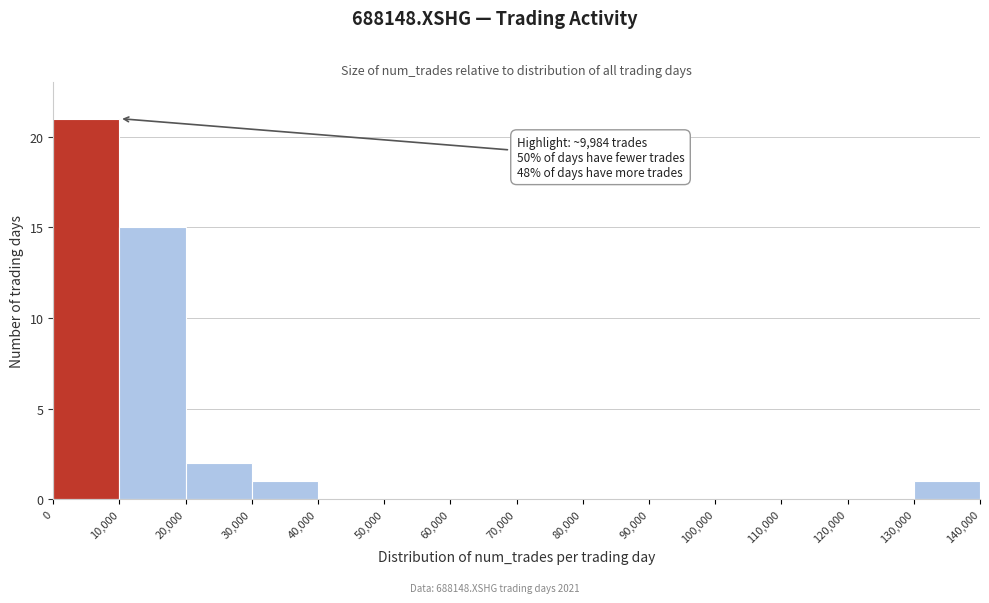

Which range on the x-axis has the tallest bar?

0 to 10,000